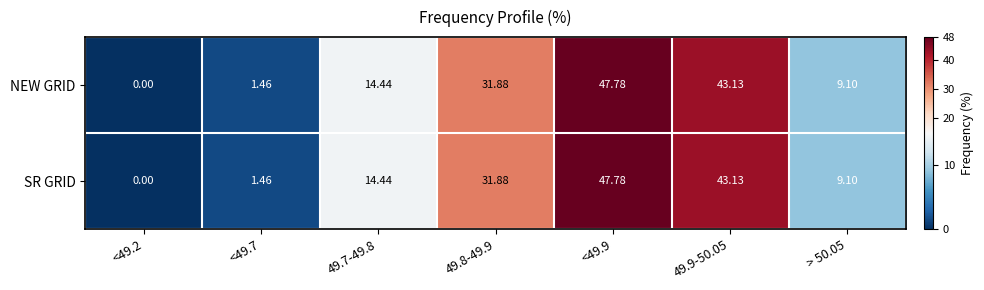

Count the number of categories in the chart.

7